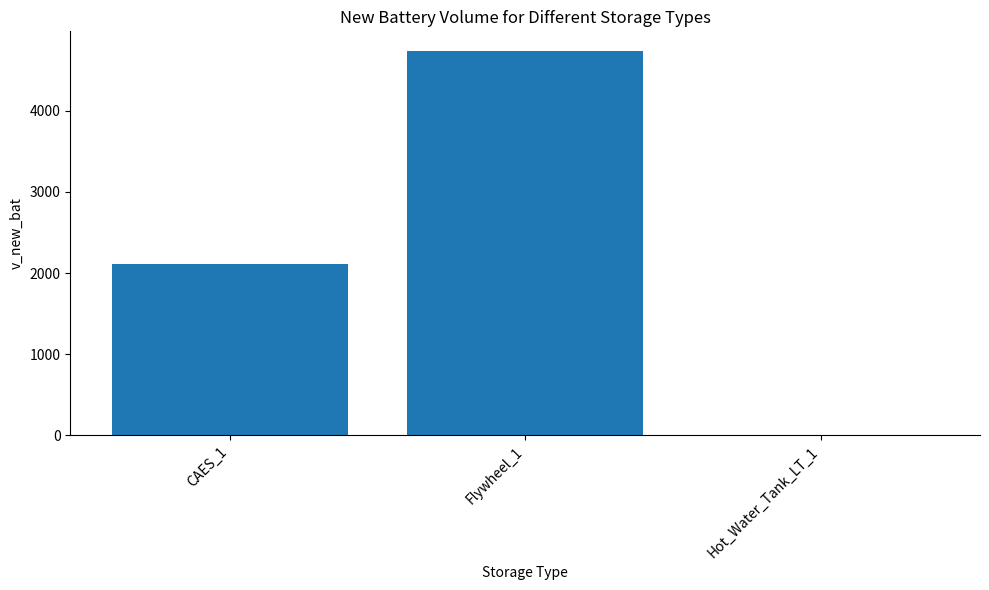

What is the change in value from CAES_1 to Flywheel_1?

+2625.2